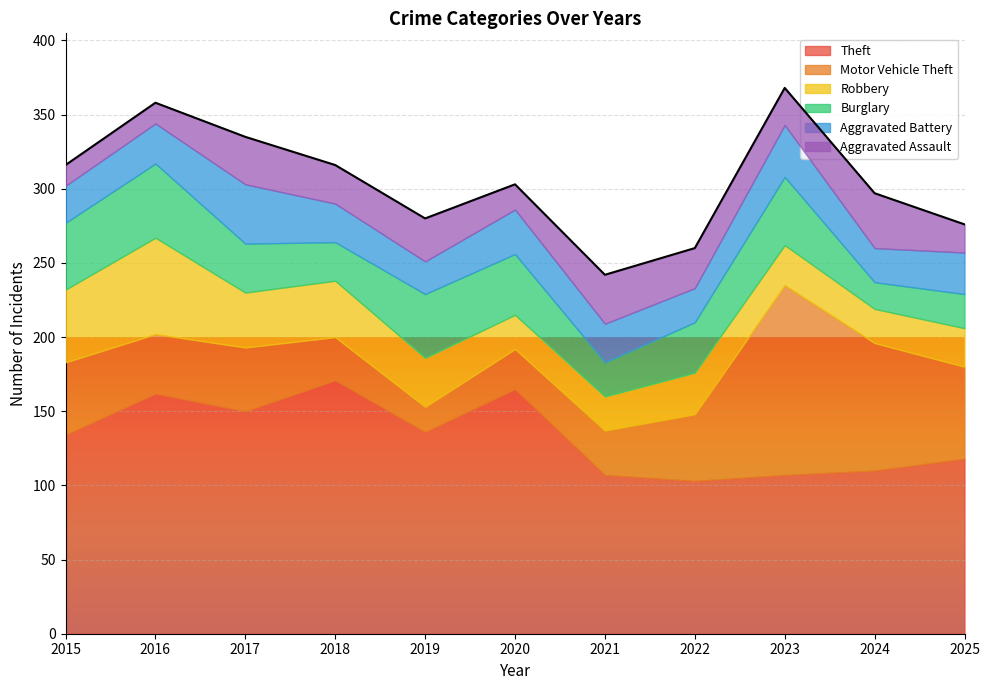

Reading left to right, list all the values displayed in this chart.

Theft: 134	162	150	171	136	165	107	103	107	110	118
Motor Vehicle Theft: 49	40	43	29	17	27	30	45	128	86	62
Robbery: 49	65	37	38	33	23	23	28	27	23	26
Burglary: 45	50	33	26	43	41	23	34	46	18	23
Aggravated Battery: 25	27	40	26	22	30	26	23	35	23	28
Aggravated Assault: 14	14	32	26	29	17	33	27	25	37	19